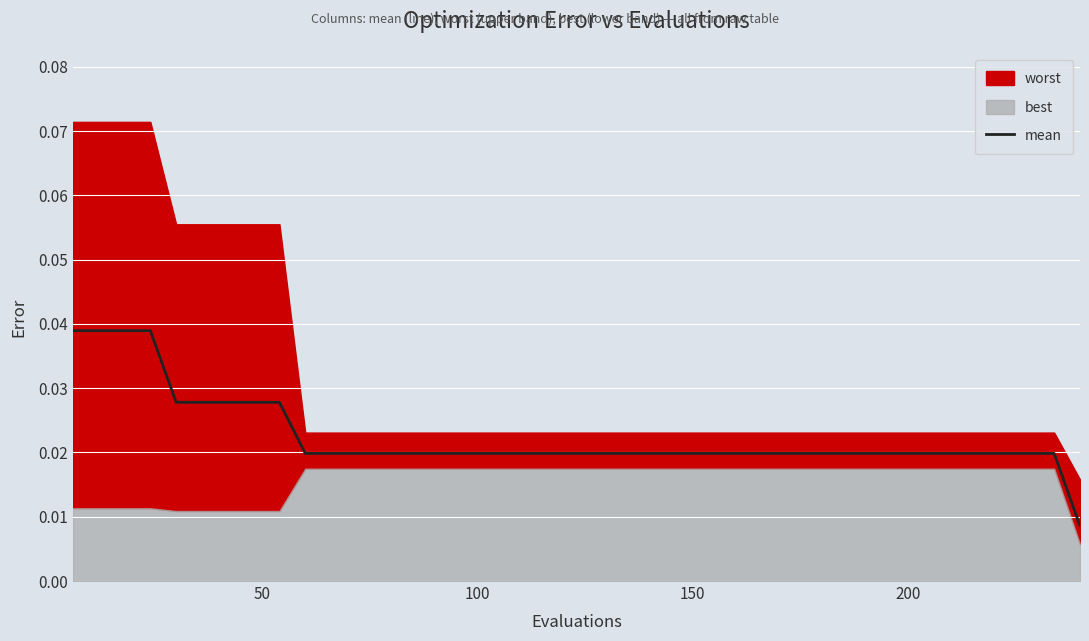

Count the number of categories in the chart.

40